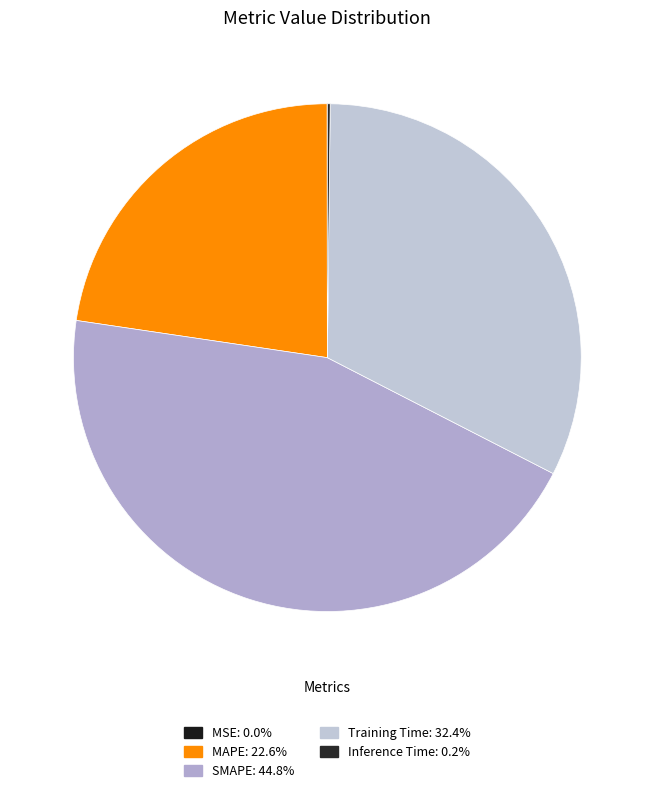

Between Training Time and SMAPE, which is larger?

SMAPE